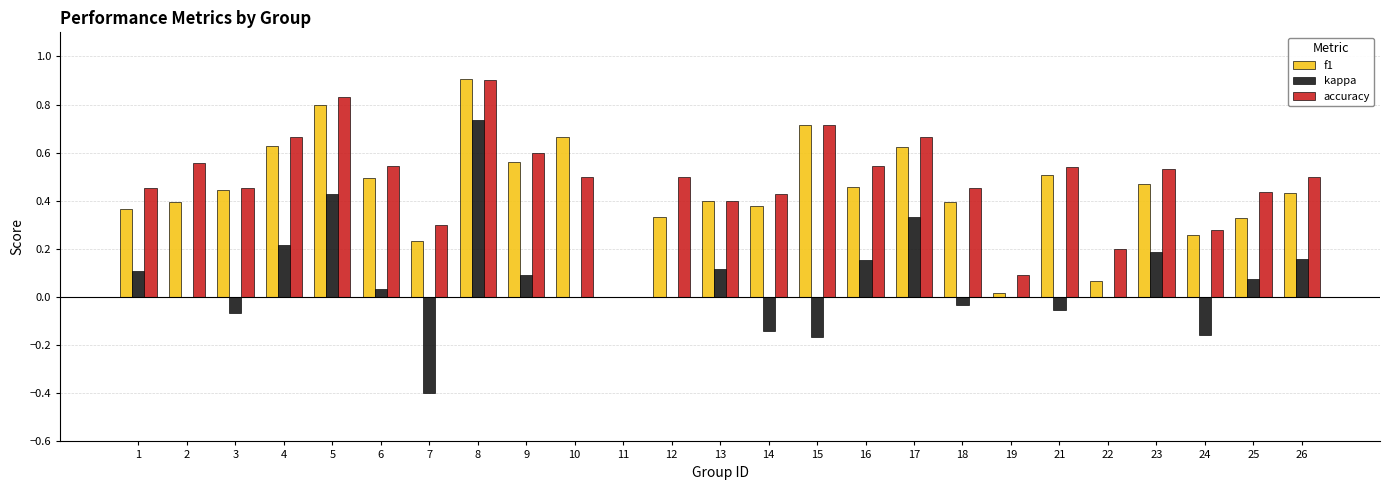

What is the sum of all kappa values?

1.6